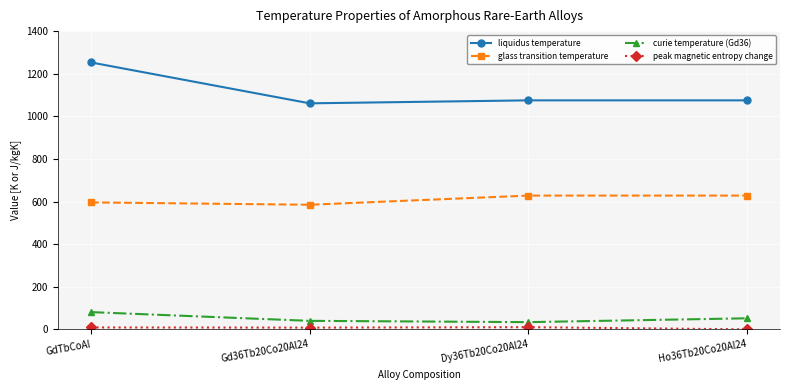

The glass transition temperature series shows 222.9 at GdTbCoAl. True or false?

False